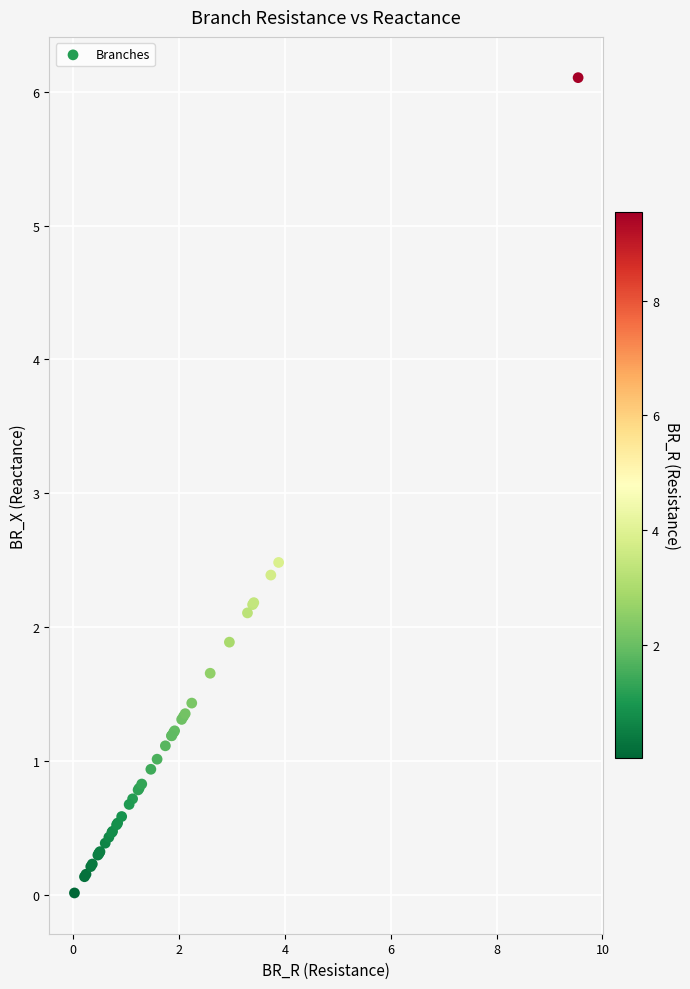

What Y value in the scatter plot is closest to 3?

2.5